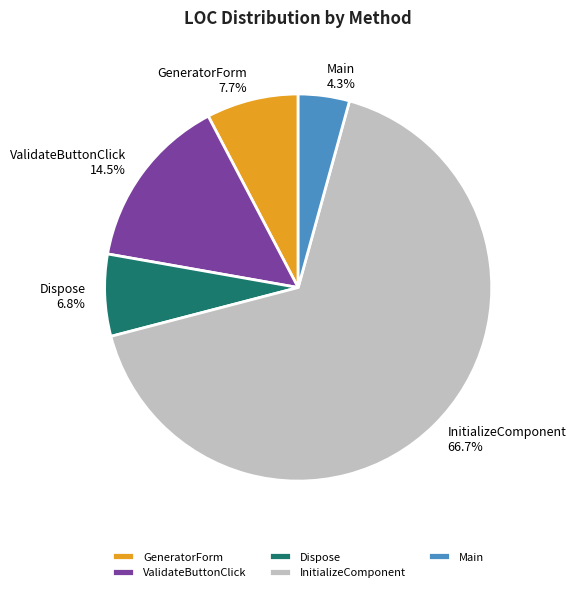

What is the smallest slice in the pie chart?

Main